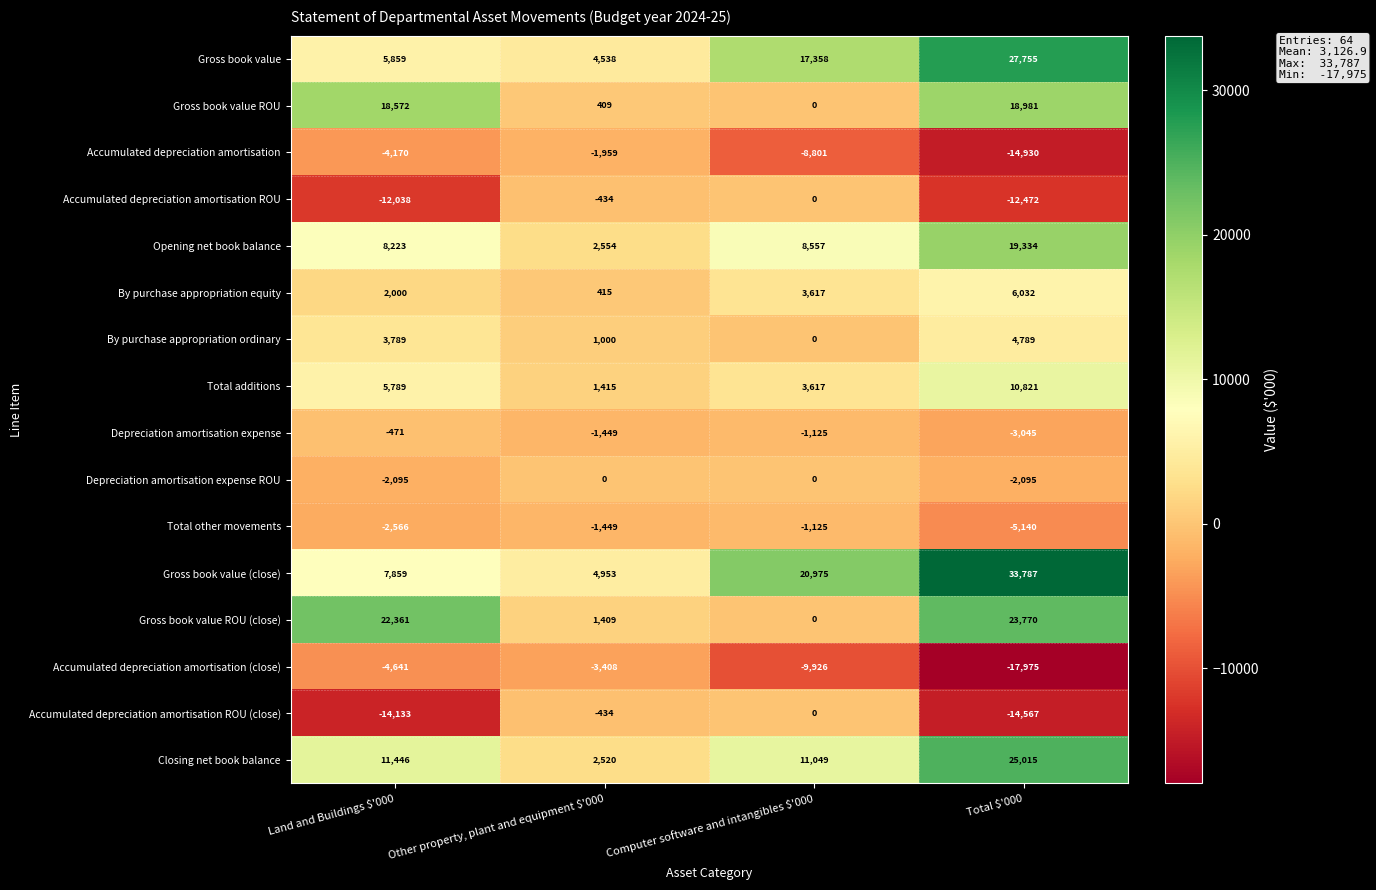

The Gross book value ROU series shows 18572 at Land and Buildings $'000. True or false?

True